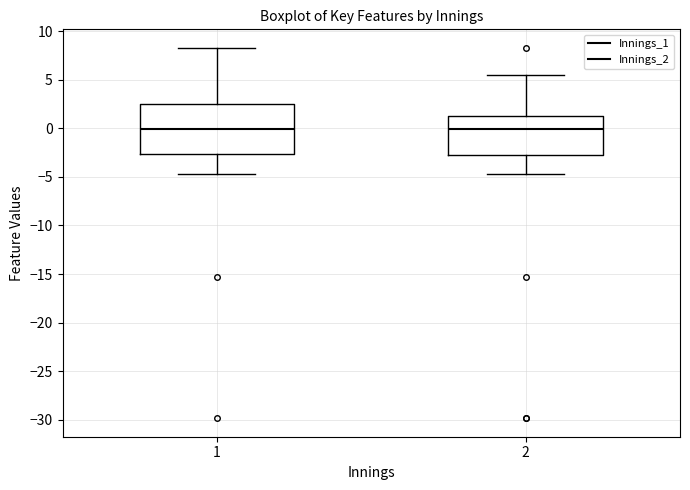

Which box is the tallest, from its lower edge to its upper edge?

1